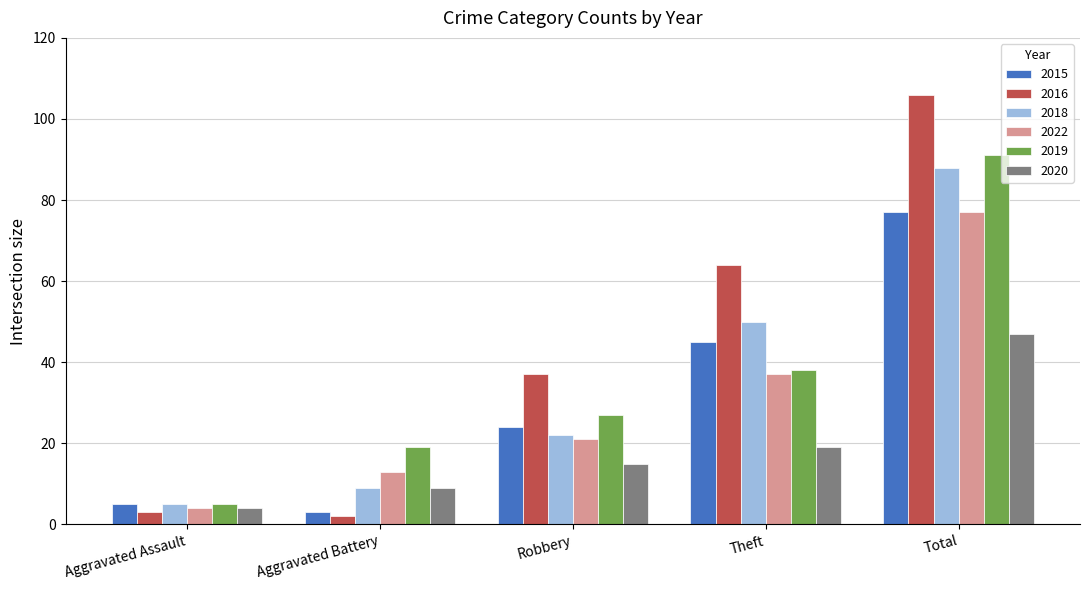

Are the bars horizontal?

No